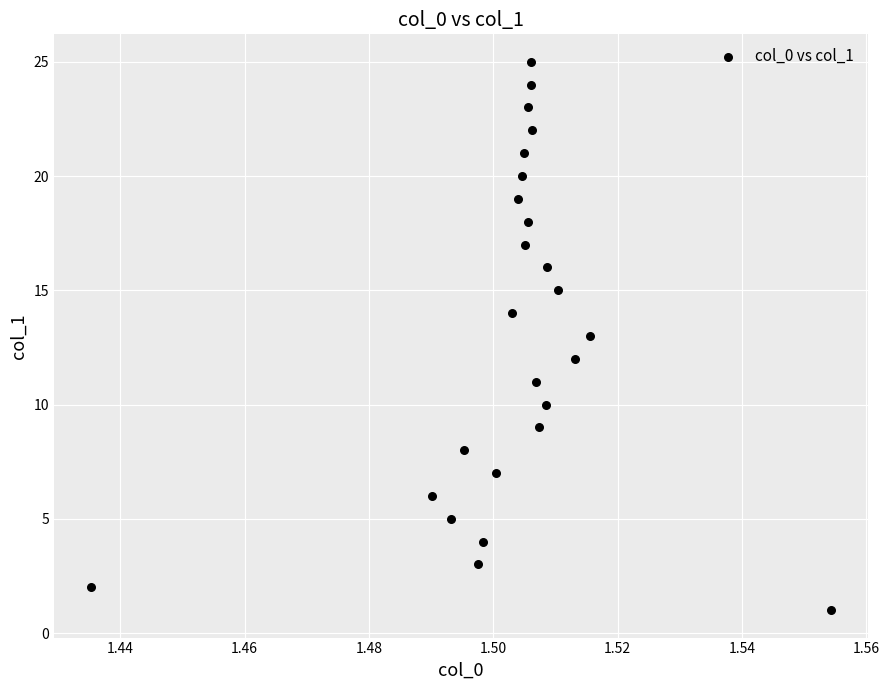

What is the range of Y values (max minus min)?

24